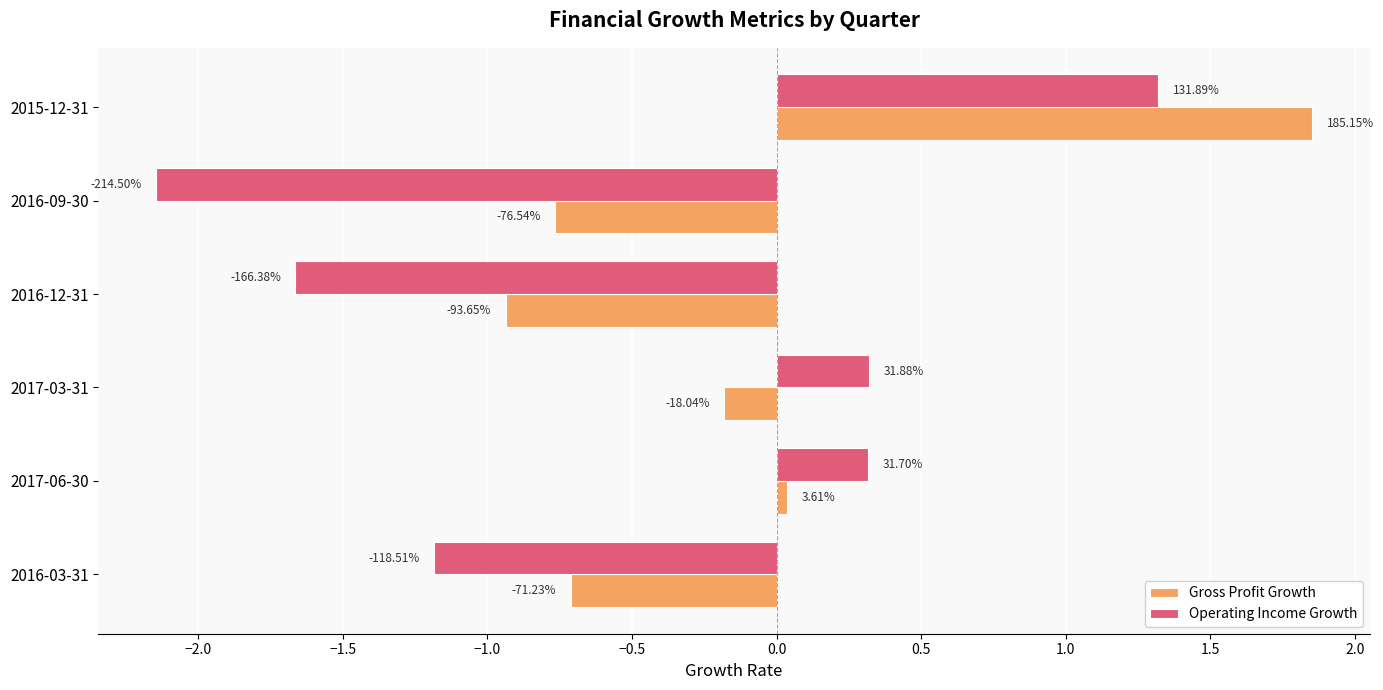

What are all the series names shown in the legend?

Gross Profit Growth, Operating Income Growth